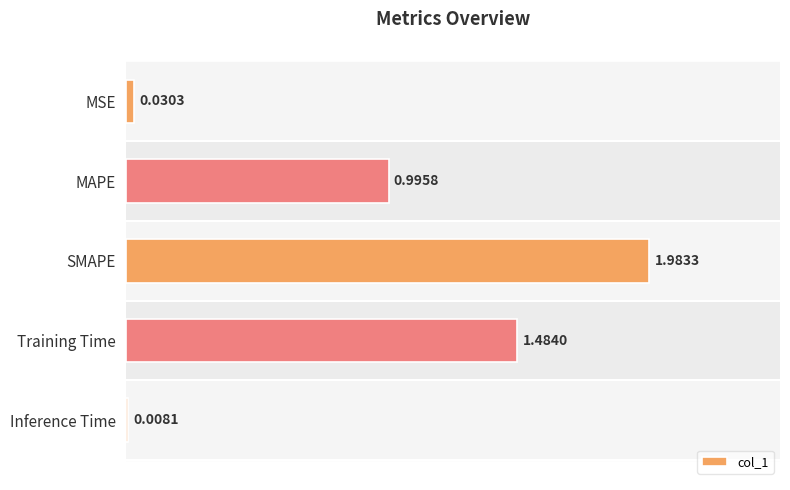

What is the change in value from SMAPE to Inference Time?

-2.0